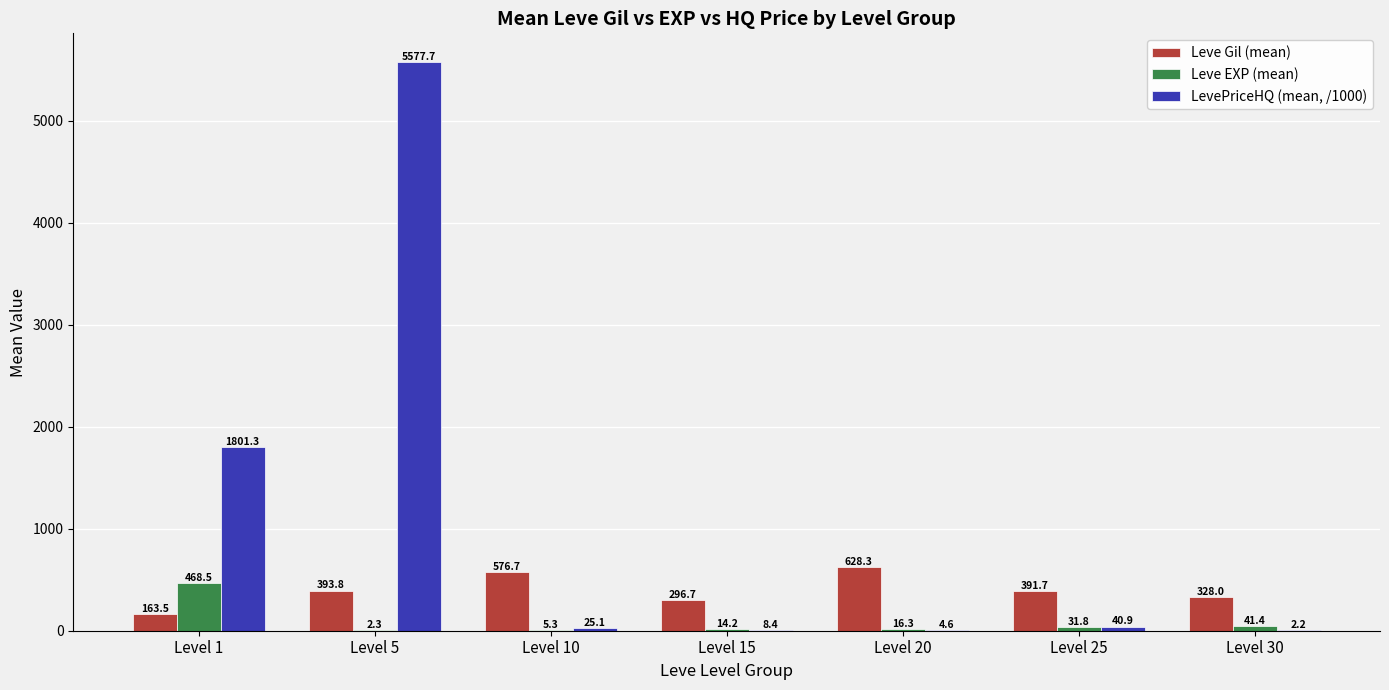

Which category has the highest value across all series?

Level 5